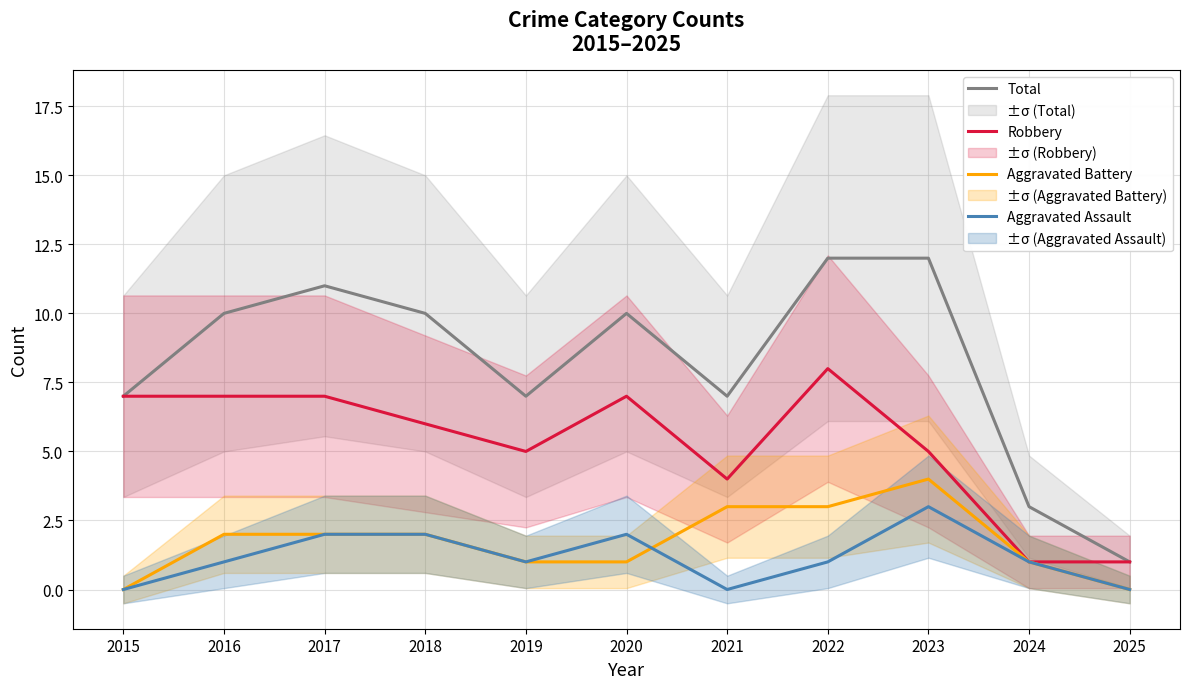

At how many categories does at least one series exceed 10?

3